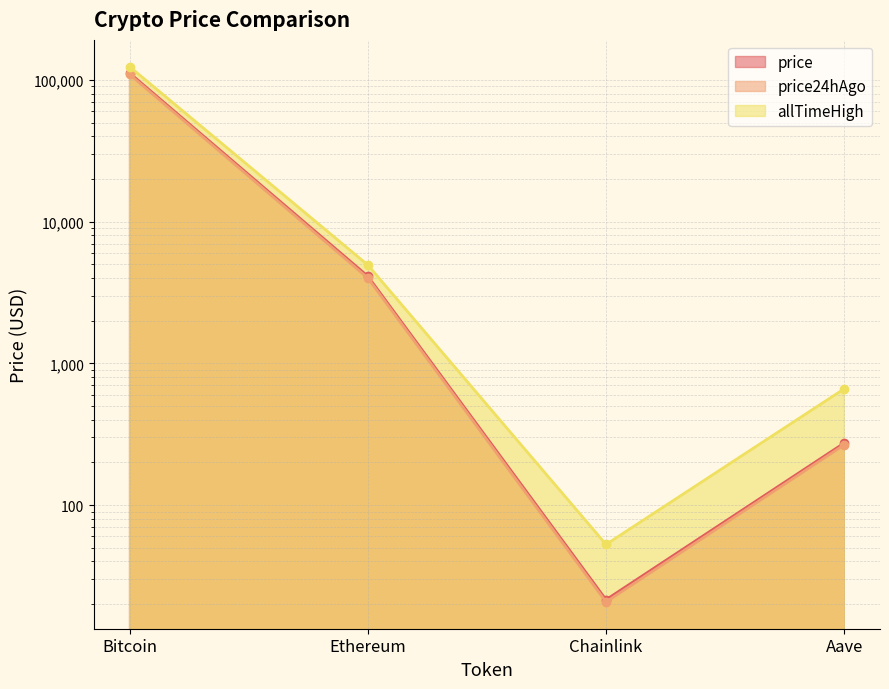

At which label does allTimeHigh first exceed 4946?

Bitcoin